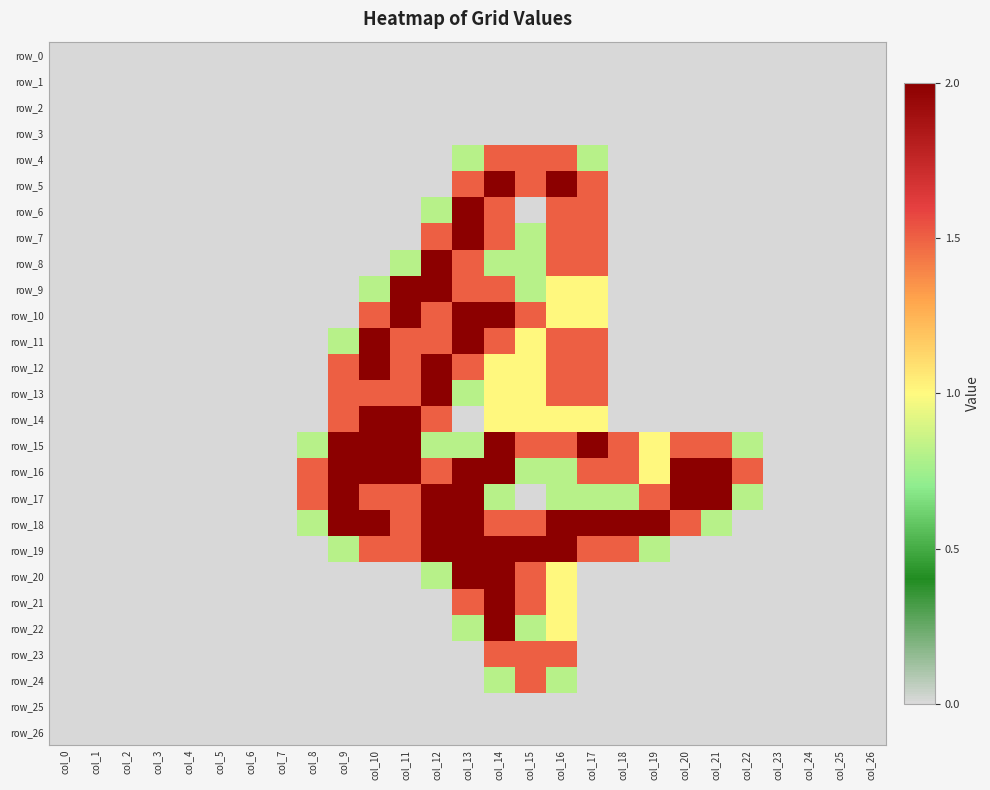

How many distinct data groups are displayed?

27